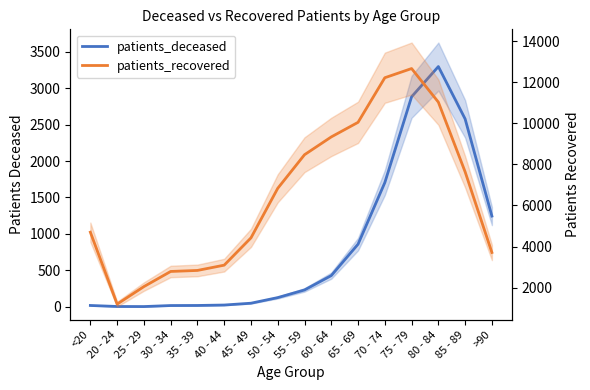

What are all the series names shown in the legend?

patients_deceased, patients_recovered